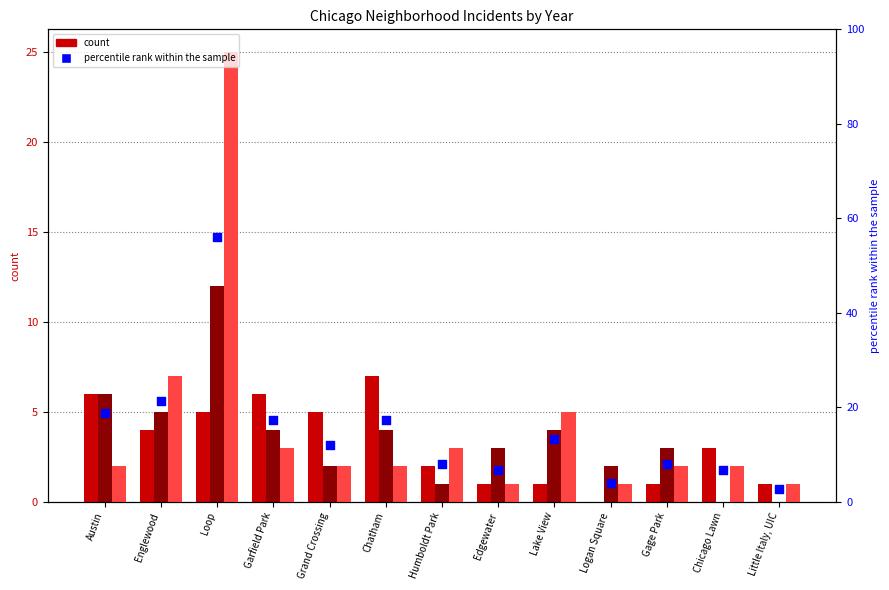

What is the change in value from Austin to Logan Square?

-14.7